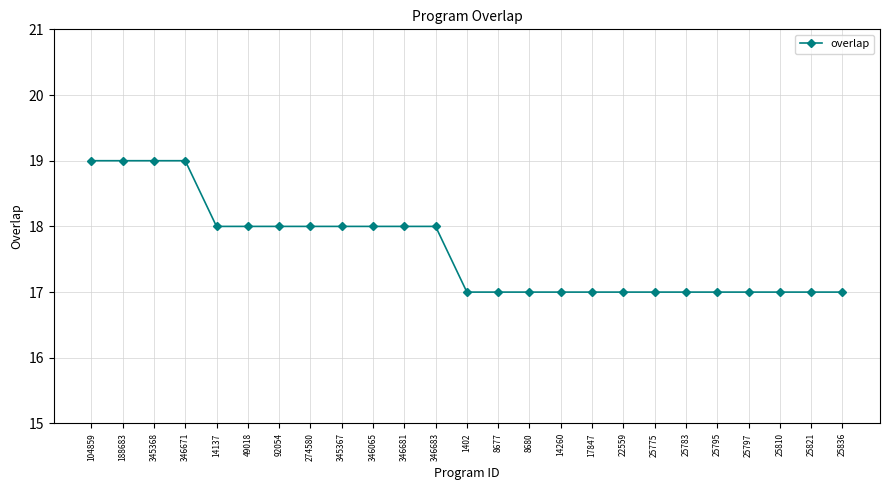

Reading left to right, list all the values displayed in this chart.

104859=19	188683=19	345368=19	346671=19	14137=18	49018=18	92054=18	274580=18	345367=18	346065=18	346681=18	346683=18	1402=17	8677=17	8680=17	14260=17	17847=17	22559=17	25775=17	25783=17	25795=17	25797=17	25810=17	25821=17	25836=17